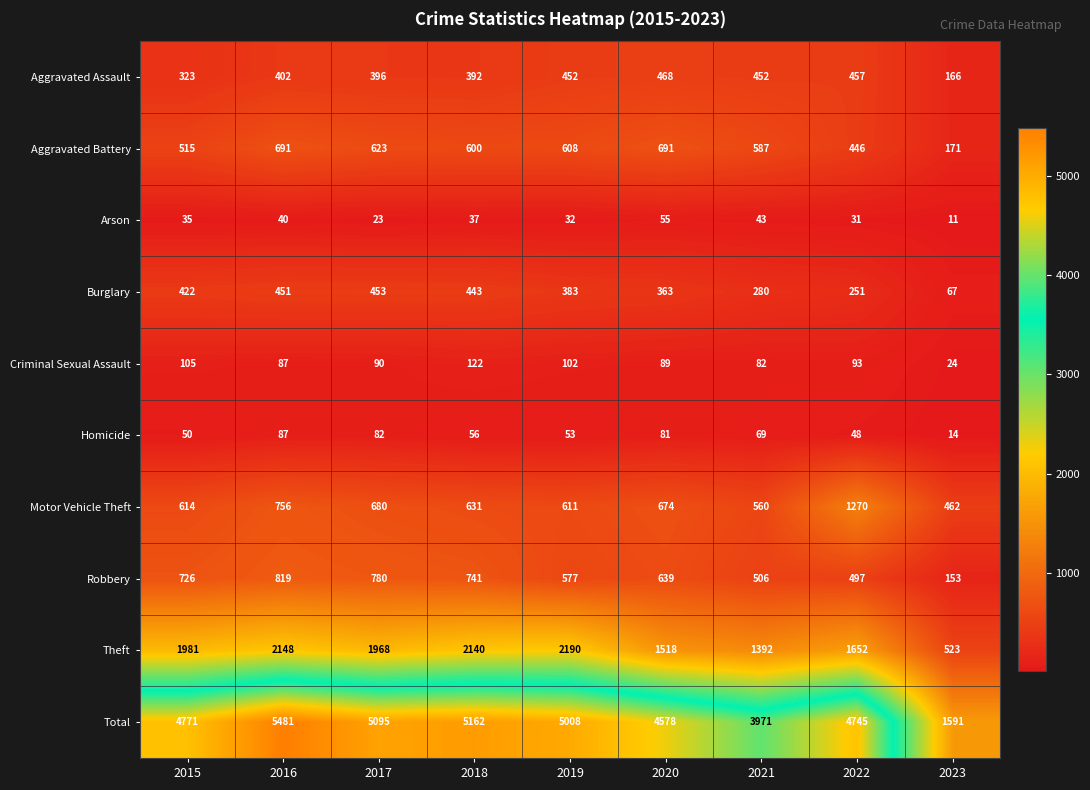

At which category is the sum across all series the highest?

2016